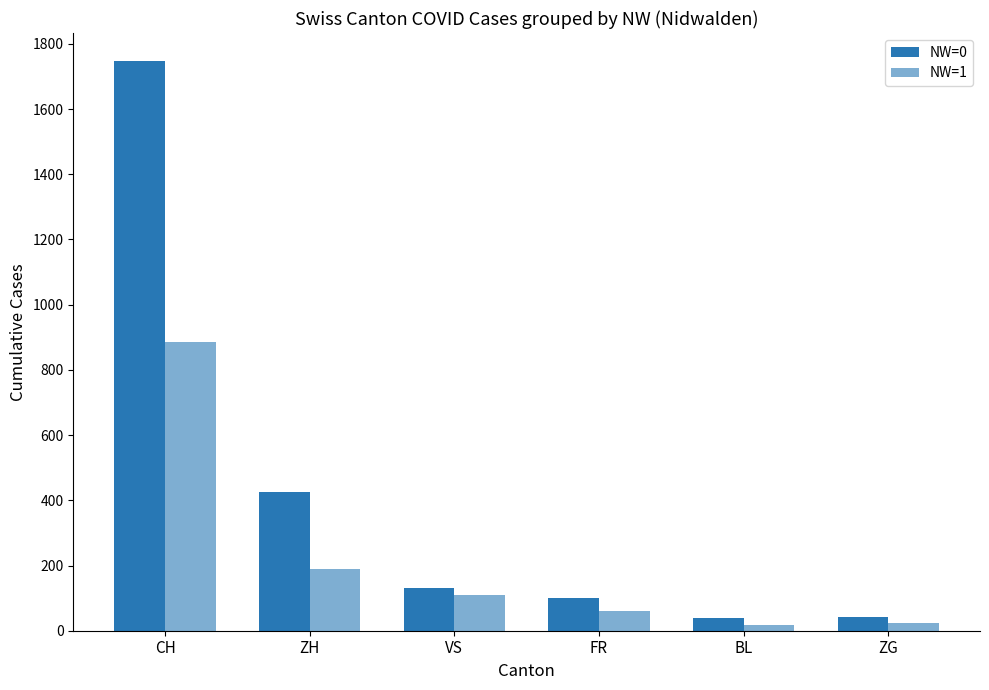

Are the bars horizontal?

No